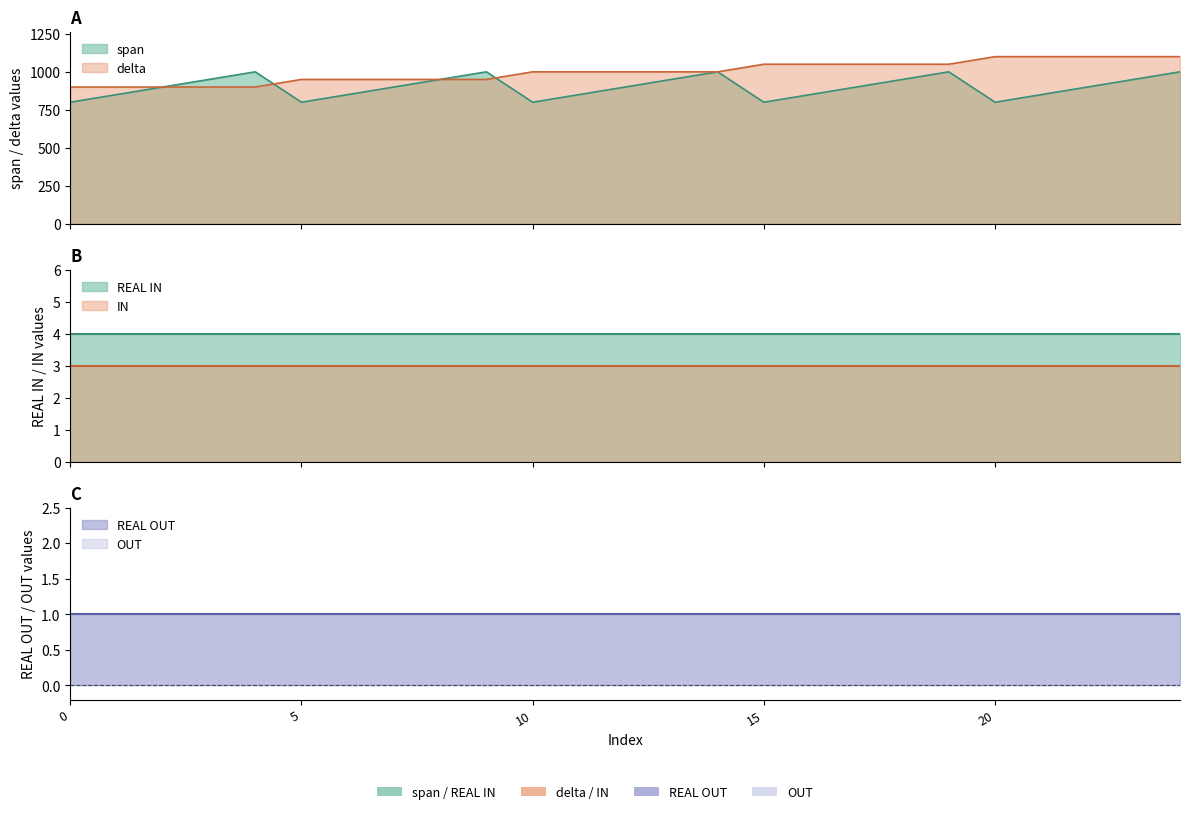

Is it true that REAL OUT equals 1 at 4?

False